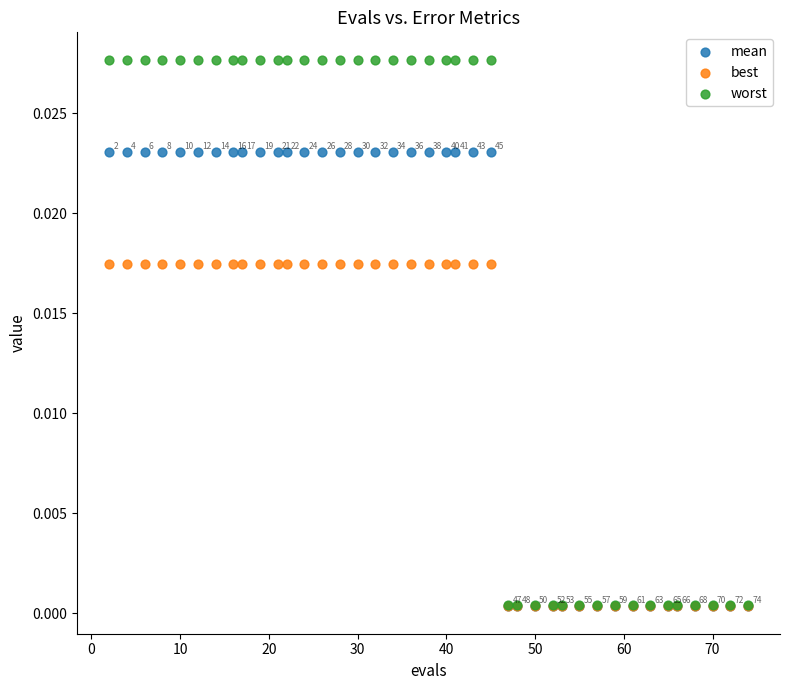

What are all the series names shown in the legend?

mean, best, worst